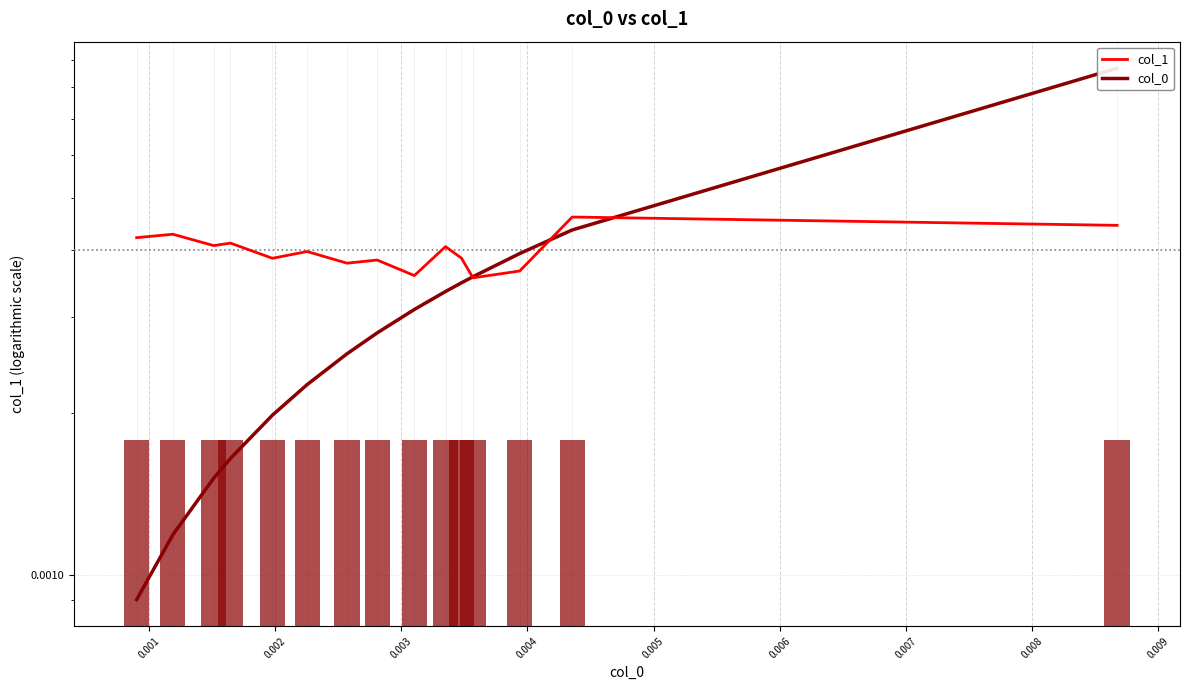

Which series has the widest spread of values?

col_0